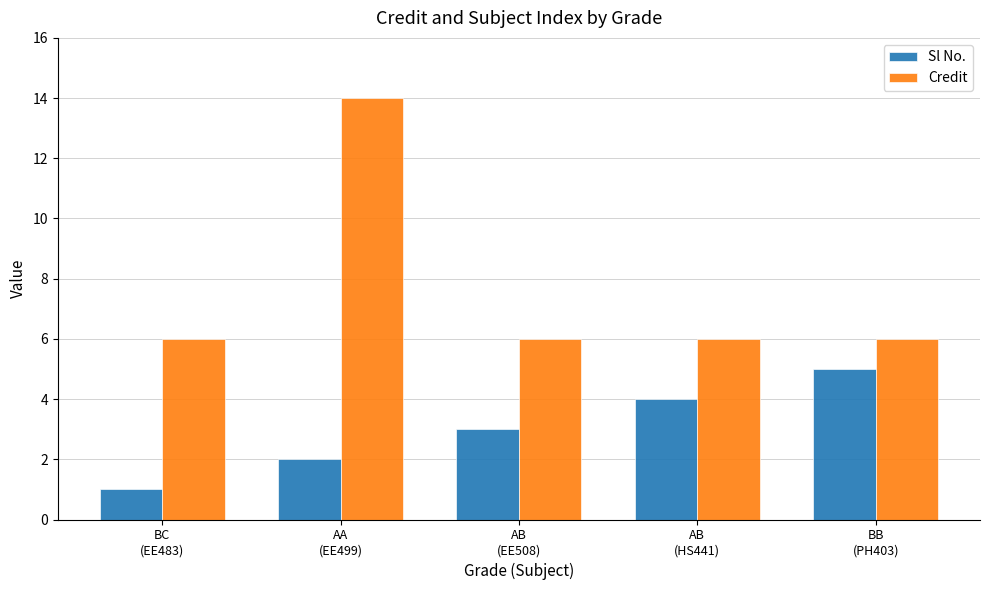

Read the Credit value at AA
(EE499).

14